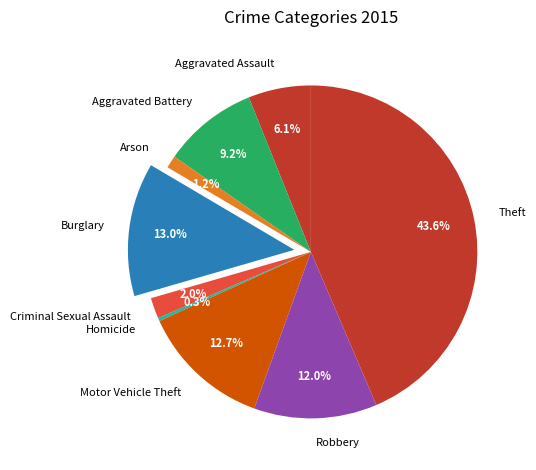

The Theft slice represents 29% of the pie. True or false?

False